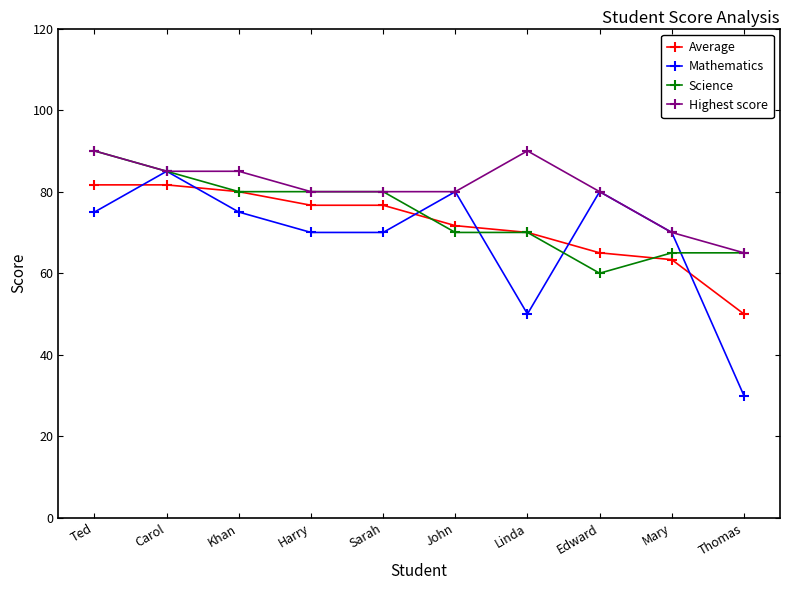

How many lines are shown in the chart?

4